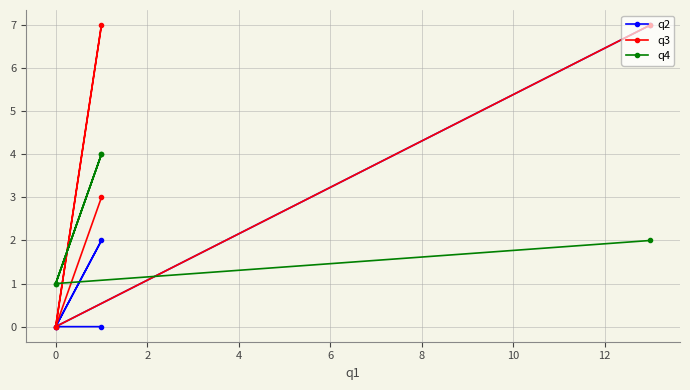

True or false: q2 and q3 intersect in this chart.

False